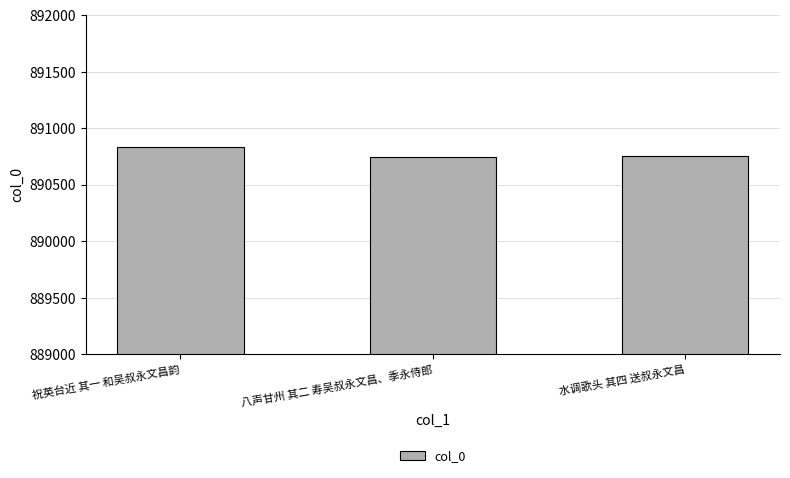

What is the greatest value displayed?

890830